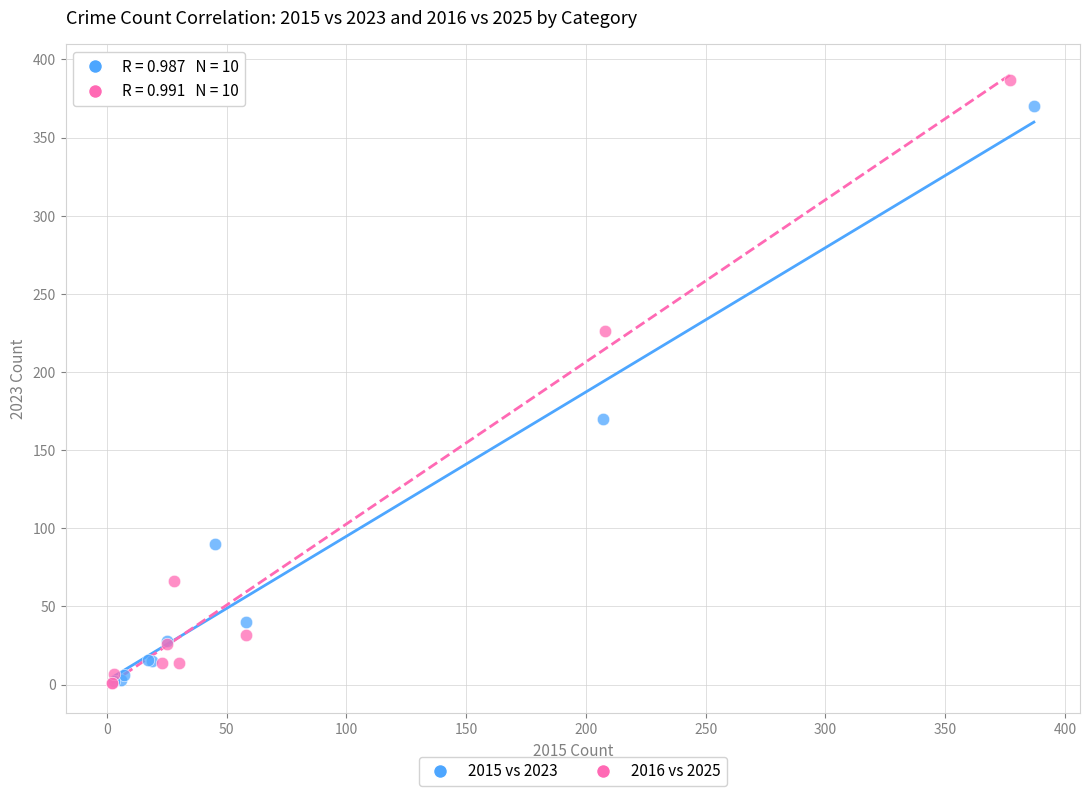

Which series reaches the maximum Y coordinate?

2016 vs 2025